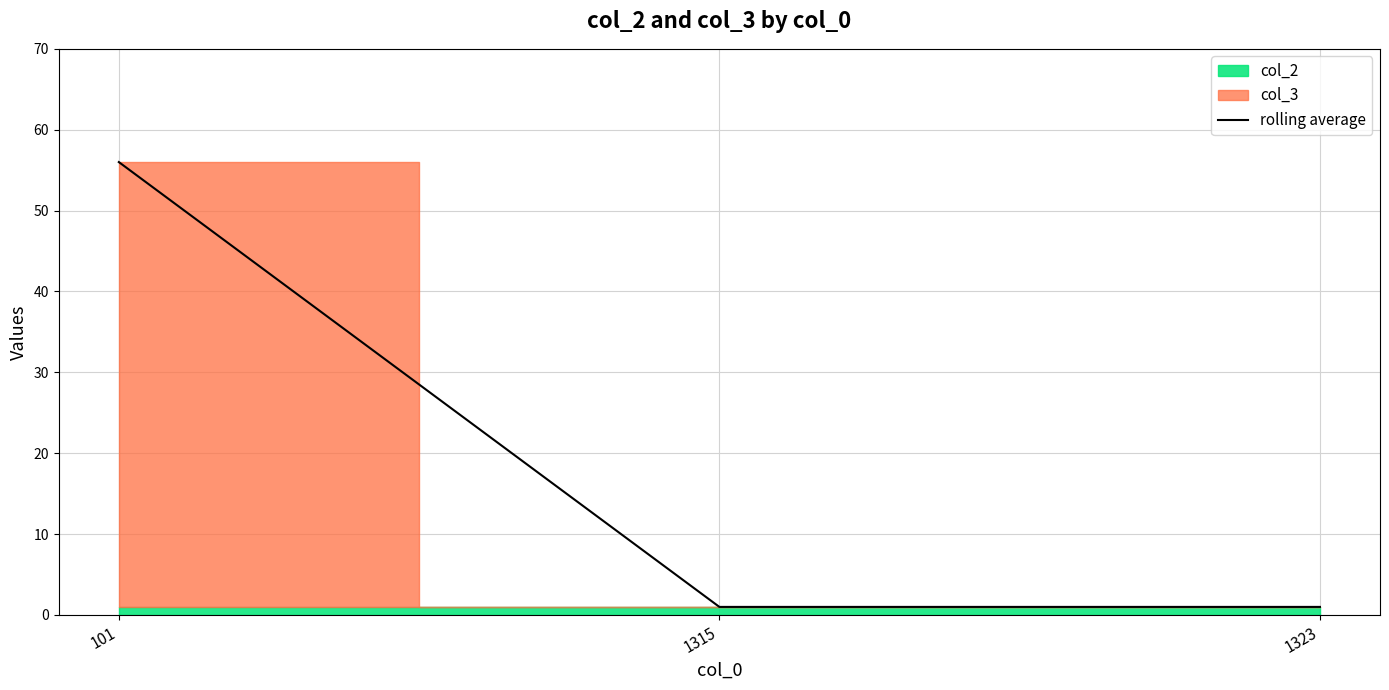

Is it true that the value at 1315 is 1?

False